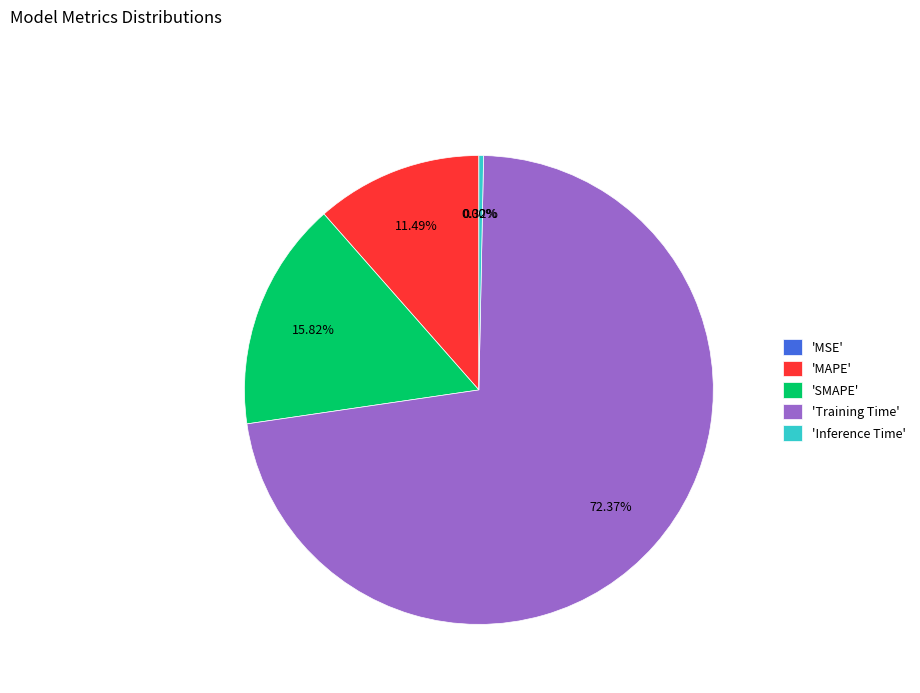

True or false: MAPE accounts for 11% of the total.

True